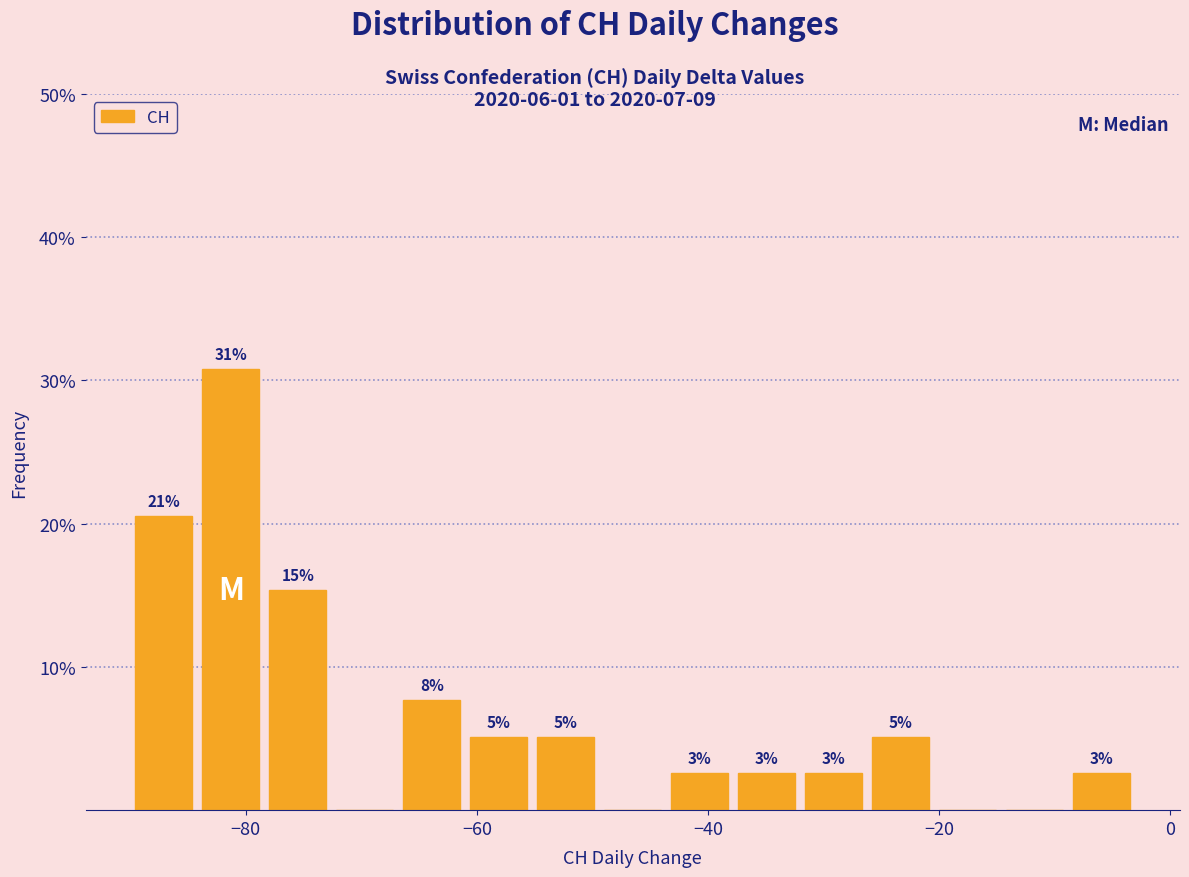

Read against the x-axis, roughly where is the centre of the tallest bar?

-82